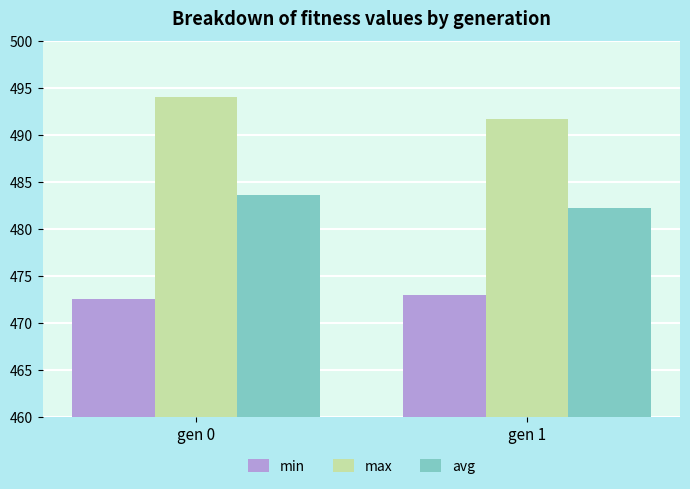

How many groups of bars are there?

2